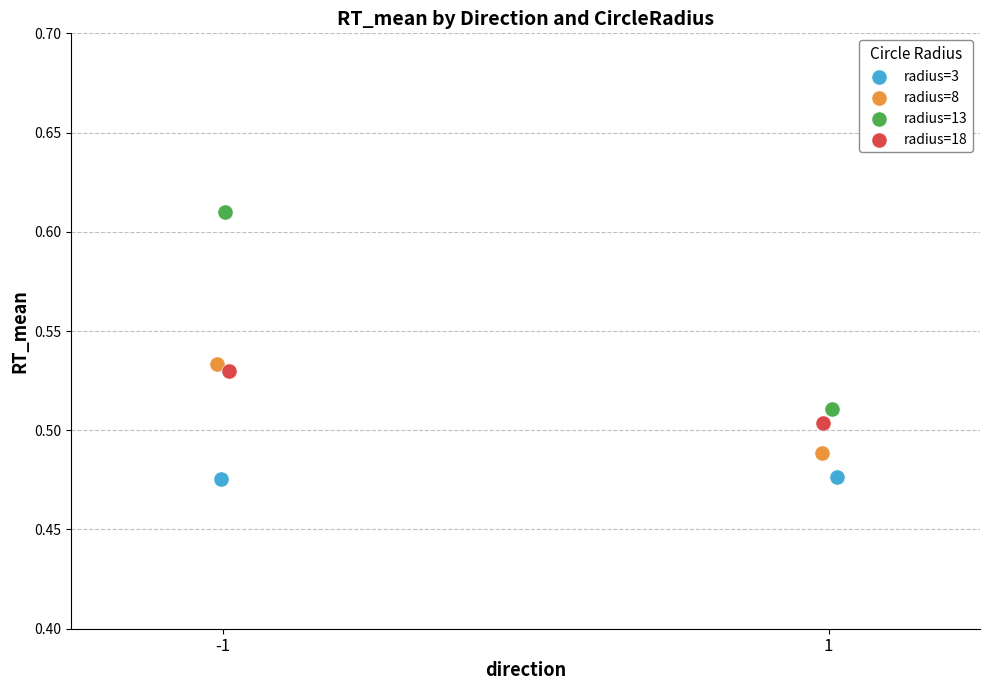

Which series contains the highest Y value?

radius=13